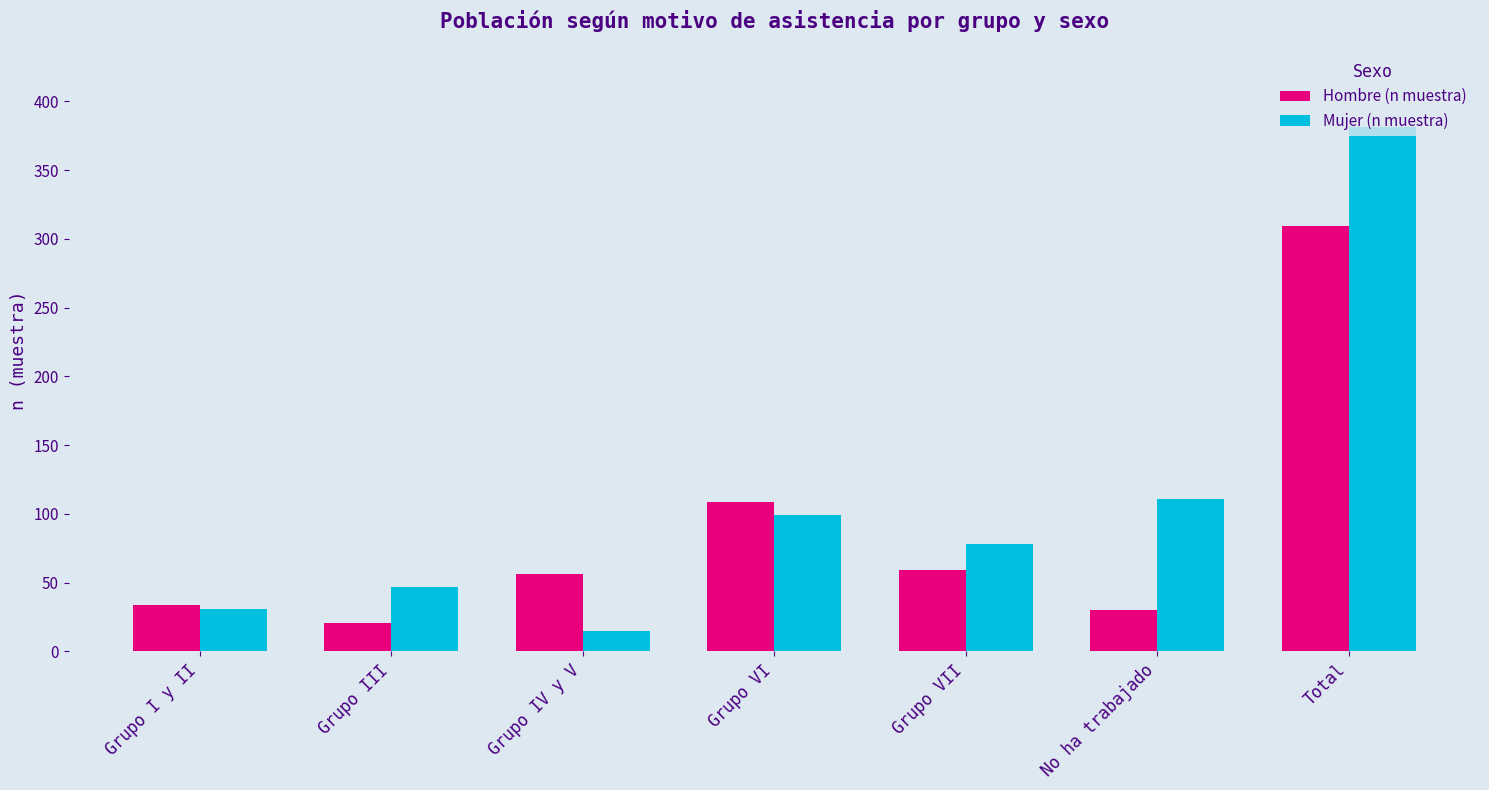

Reading right to left, what are all the values shown in this chart?

Hombre (n muestra): 309	30	59	109	56	21	34
Mujer (n muestra): 381	111	78	99	15	47	31